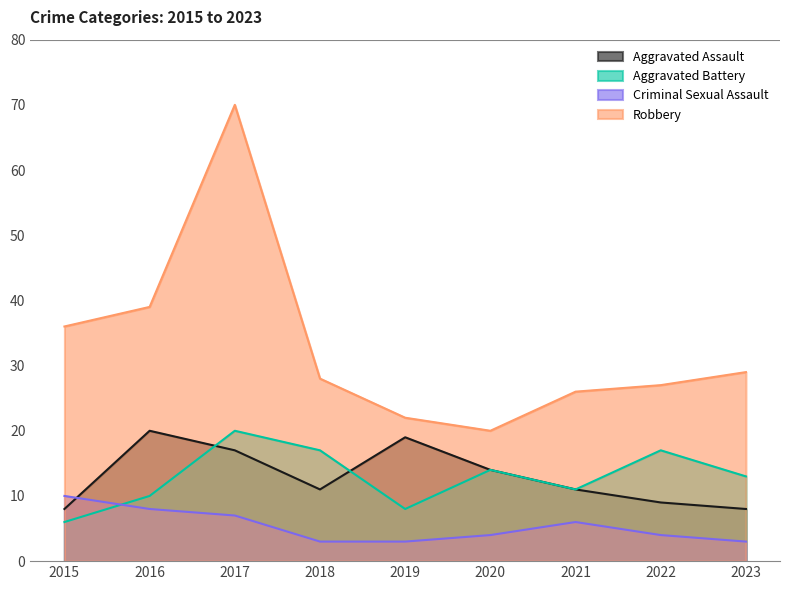

At which category does Aggravated Battery reach its first local peak?

2017